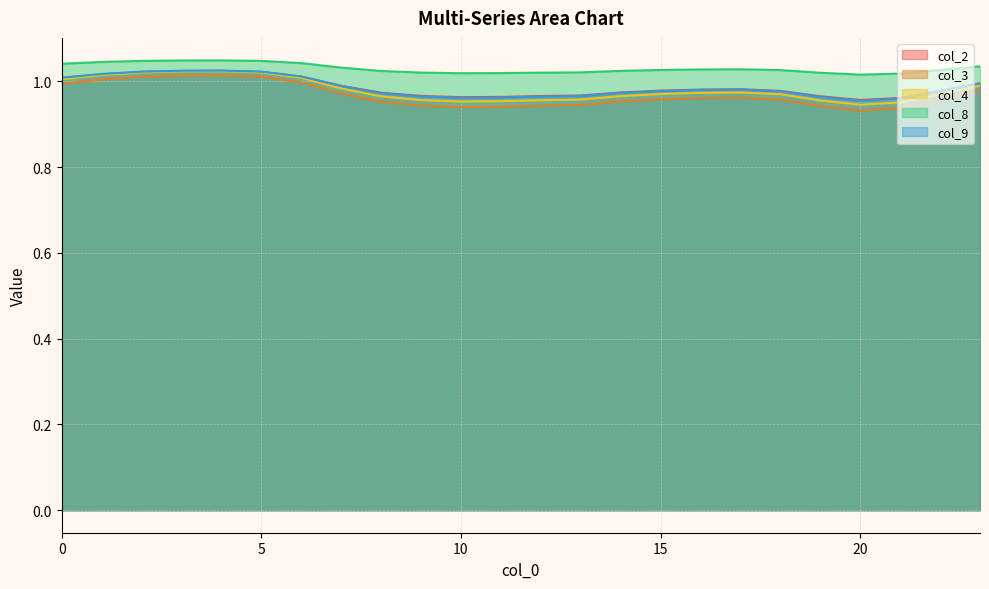

What is the value of the col_4 point at the 23rd from the left?

1.0